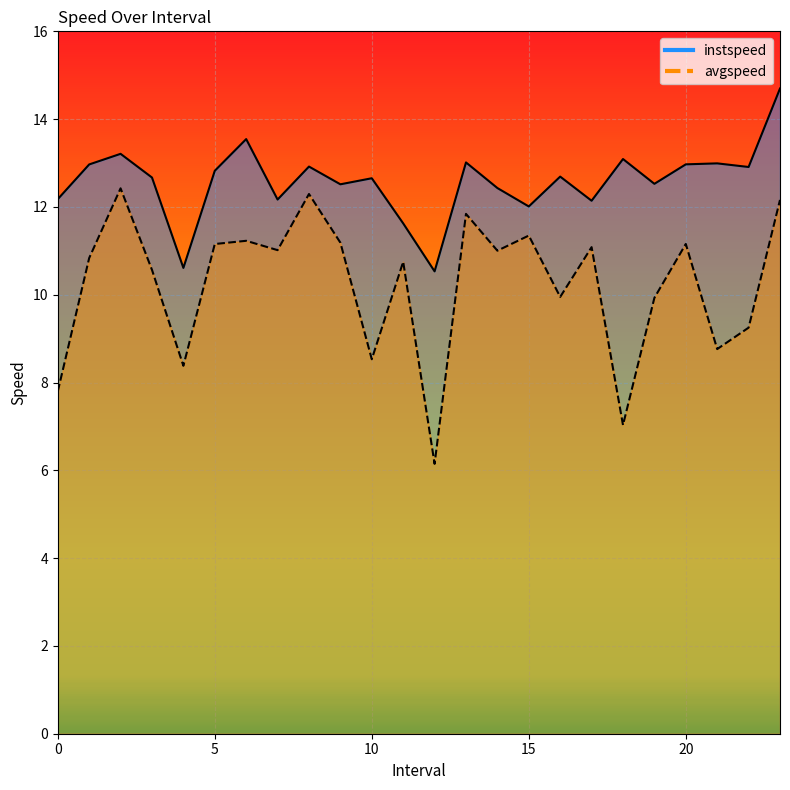

What is the total value across all series at 3.0?

23.2